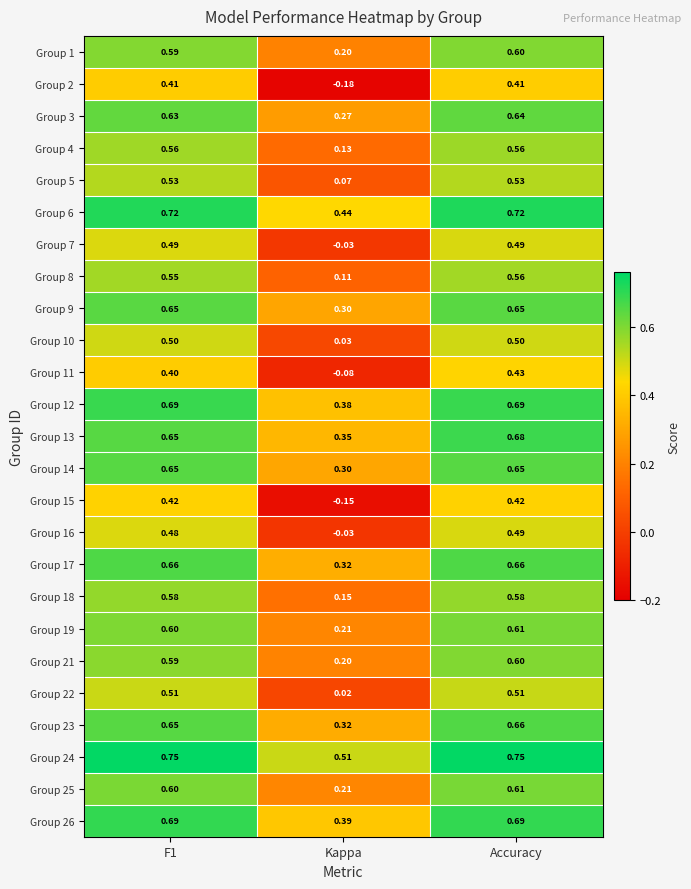

At which label is Group 19 closest to 0?

Kappa